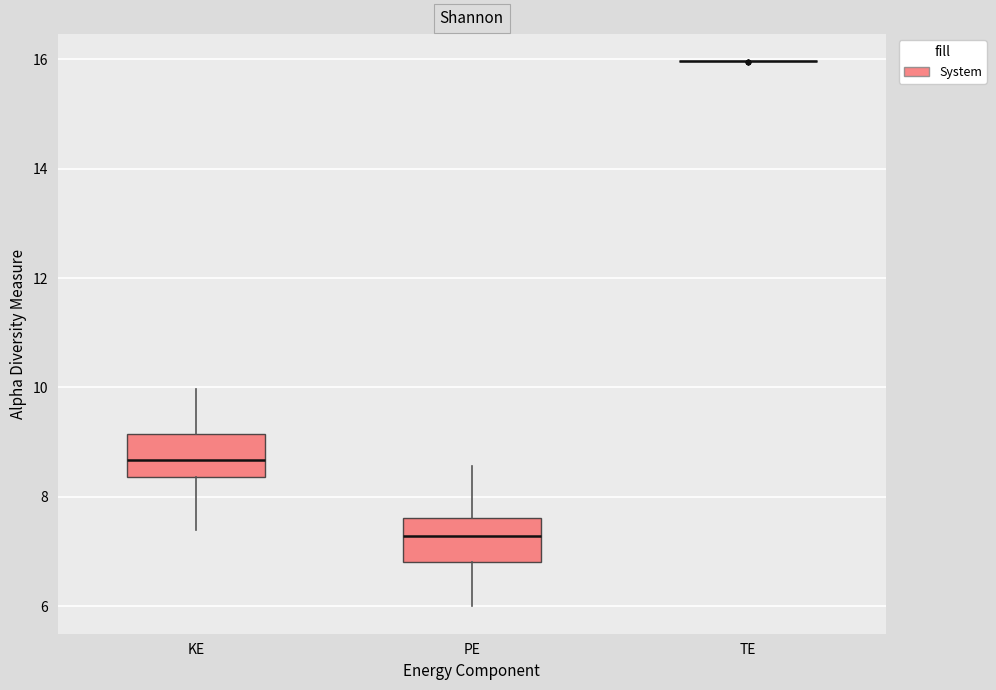

Reading left to right, transcribe this box plot: for each box, give where its median line is, the range the box spans, and where its two whiskers end, as read against the y-axis. The values are not printed on the chart, so give them approximately, as read against the axis.

KE: median 8.6, box 8.4 to 9.2, whiskers 7.4 to 10.0
PE: median 7.2, box 6.8 to 7.6, whiskers 6.0 to 8.6
TE: box collapsed to a line at 16.0, whiskers 16.0 to 16.0